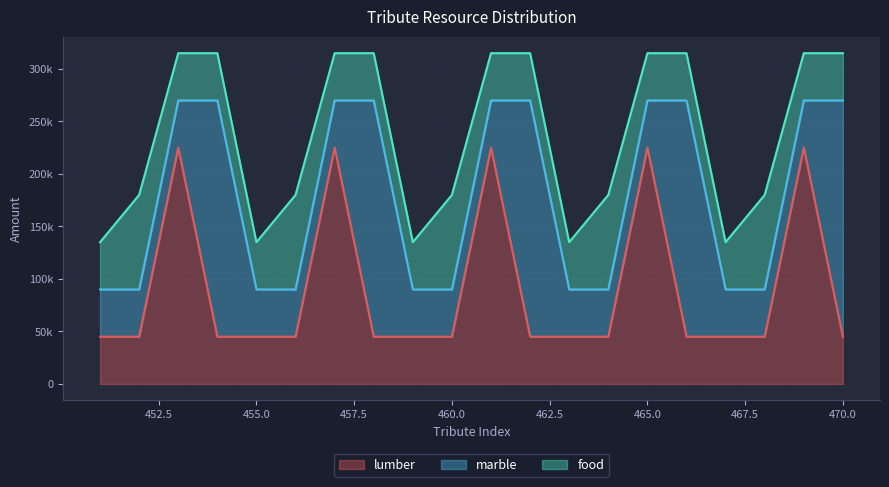

True or false: food has a value of 12809 at 455.

False